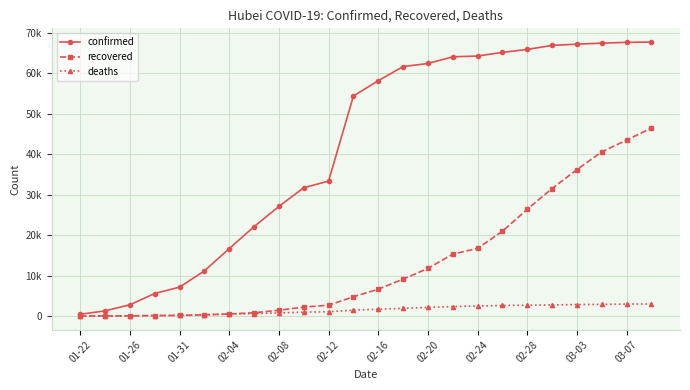

Rank the categories by confirmed value from highest to lowest.

23, 22, 21, 20, 19, 18, 17, 16, 15, 14, 13, 12, 03-07, 03-03, 02-28, 02-24, 02-20, 02-16, 02-12, 02-08, 02-04, 01-31, 01-26, 01-22